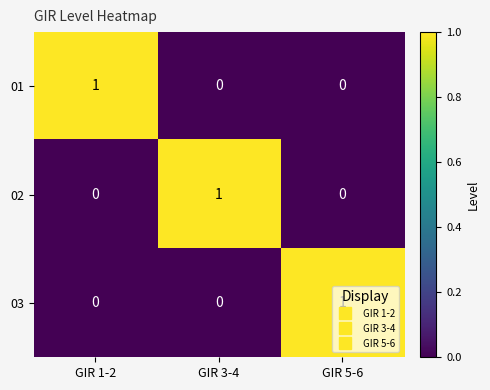

What is the total value across all series at GIR 1-2?

1